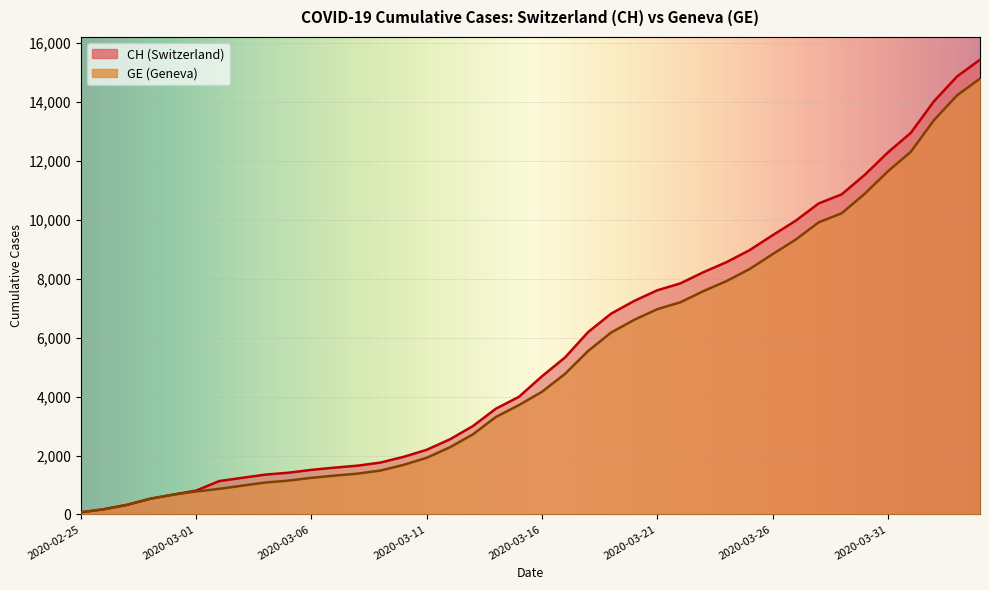

How many lines are shown in the chart?

2